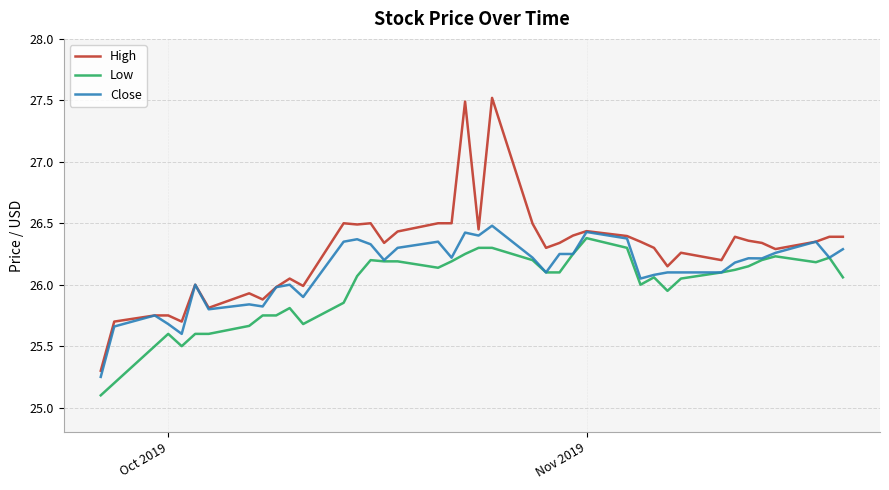

What is the minimum value shown in the chart?

25.1